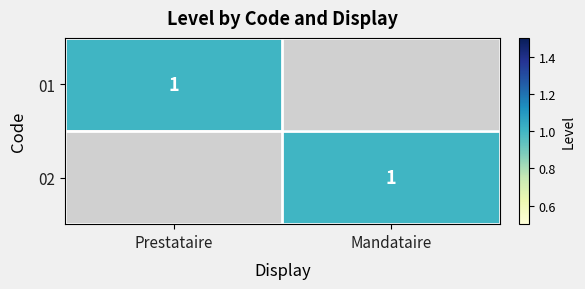

Is it true that 02 equals 1 at Mandataire?

True